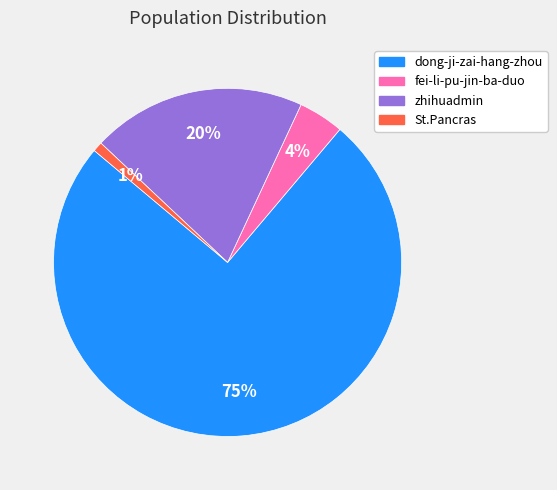

Approximately how many times larger is the value at St.Pancras compared to fei-li-pu-jin-ba-duo?

0.2